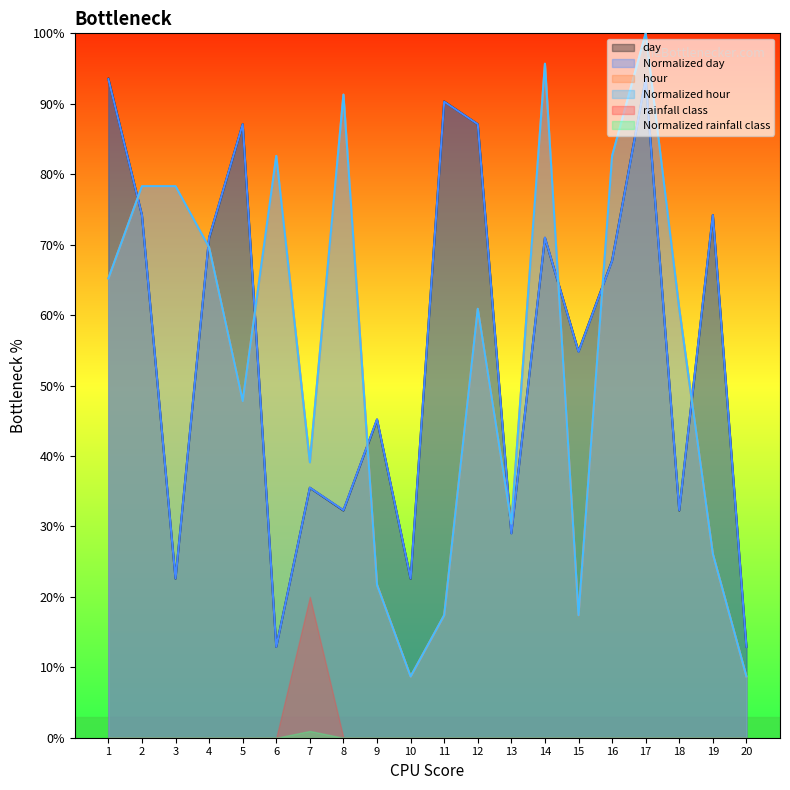

True or false: Normalized hour has a value of 26.6 at 11.

False